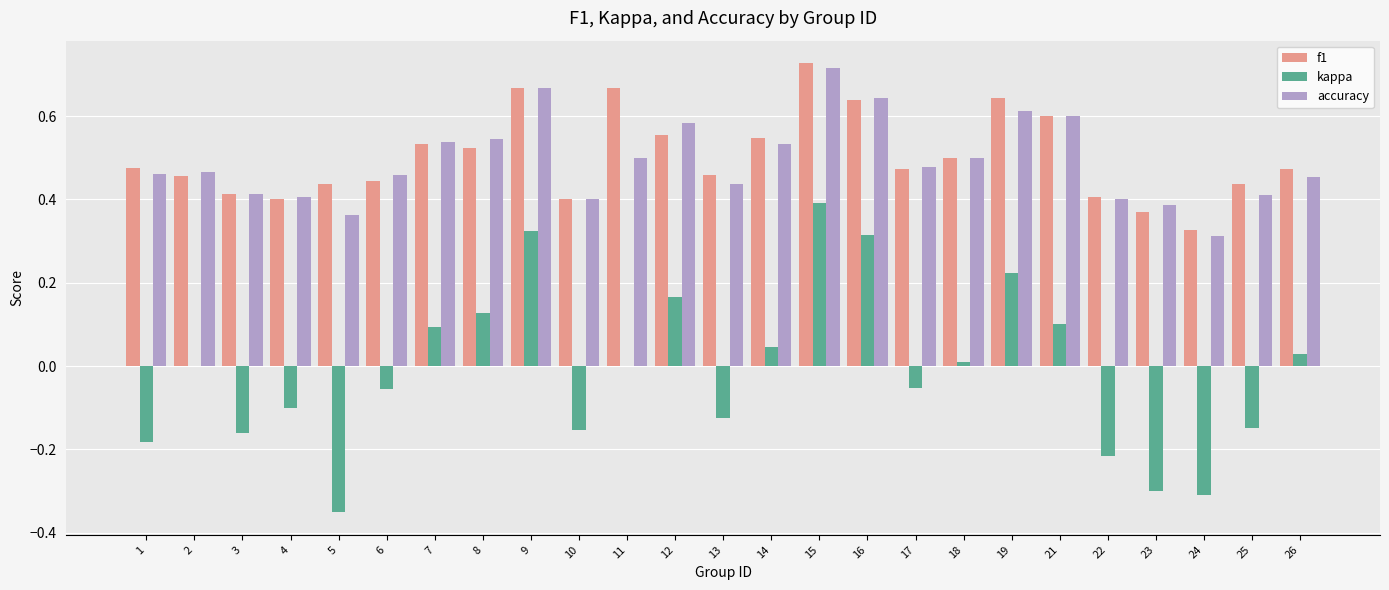

The value of f1 at 19 is 0.6. True or false?

True